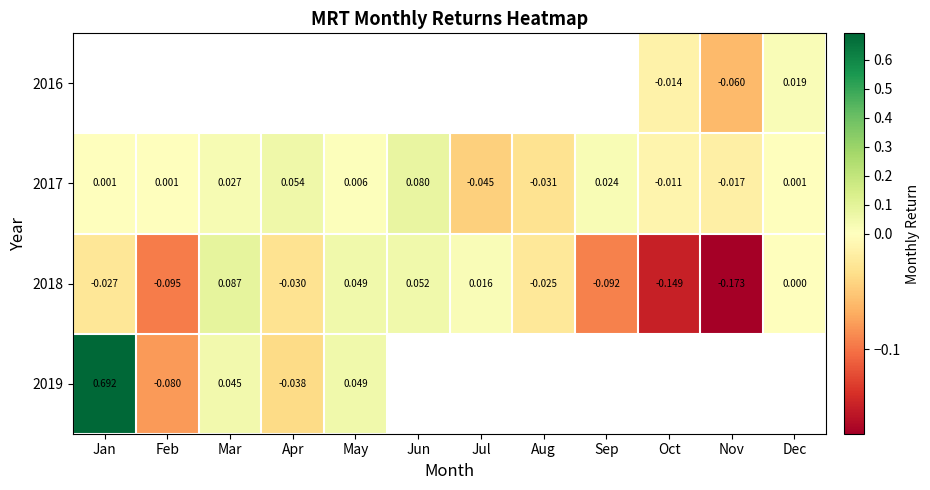

List the labels in order of 2018 value, smallest first.

Nov, Oct, Feb, Sep, Apr, Jan, Aug, Dec, Jul, May, Jun, Mar